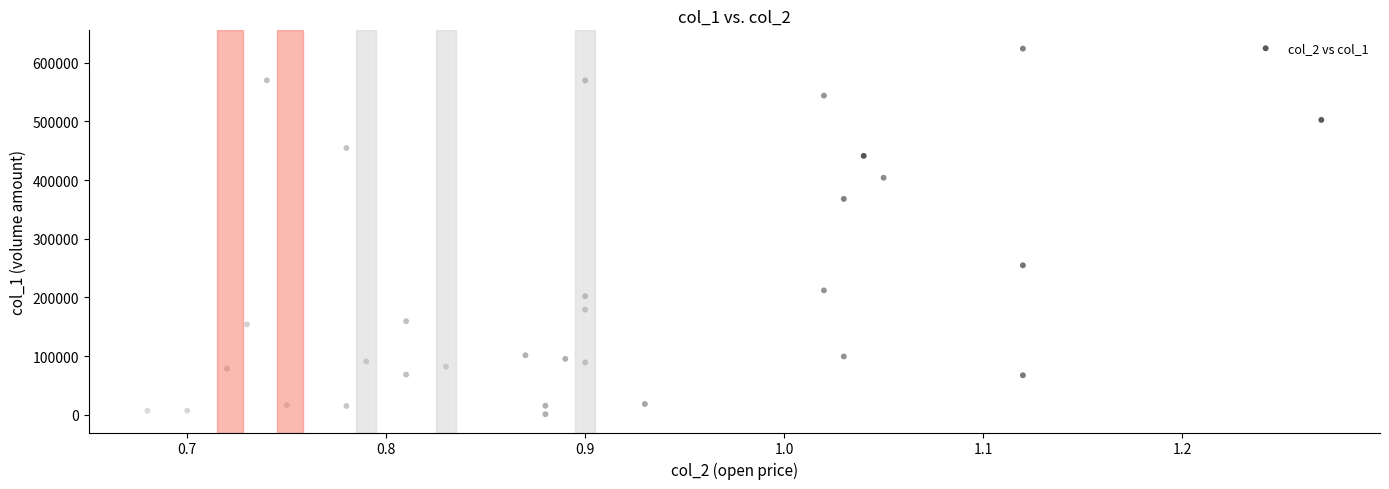

What is the range of Y values (max minus min)?

623030